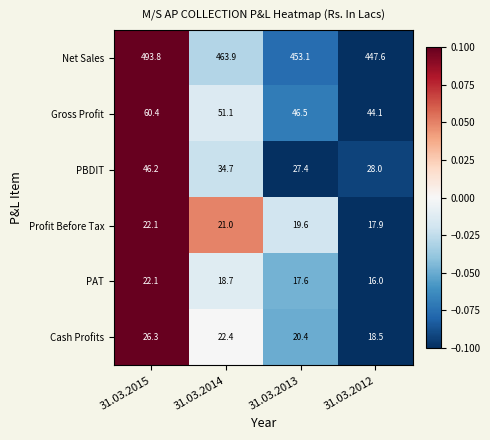

The value of Gross Profit at 31.03.2013 is 19.7. True or false?

False